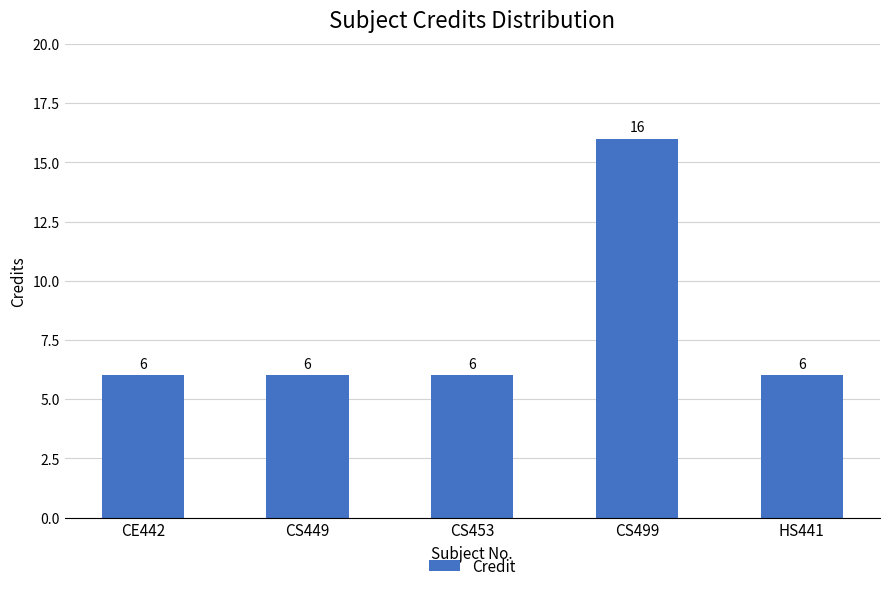

What is the value of the 4th bar from the left?

16